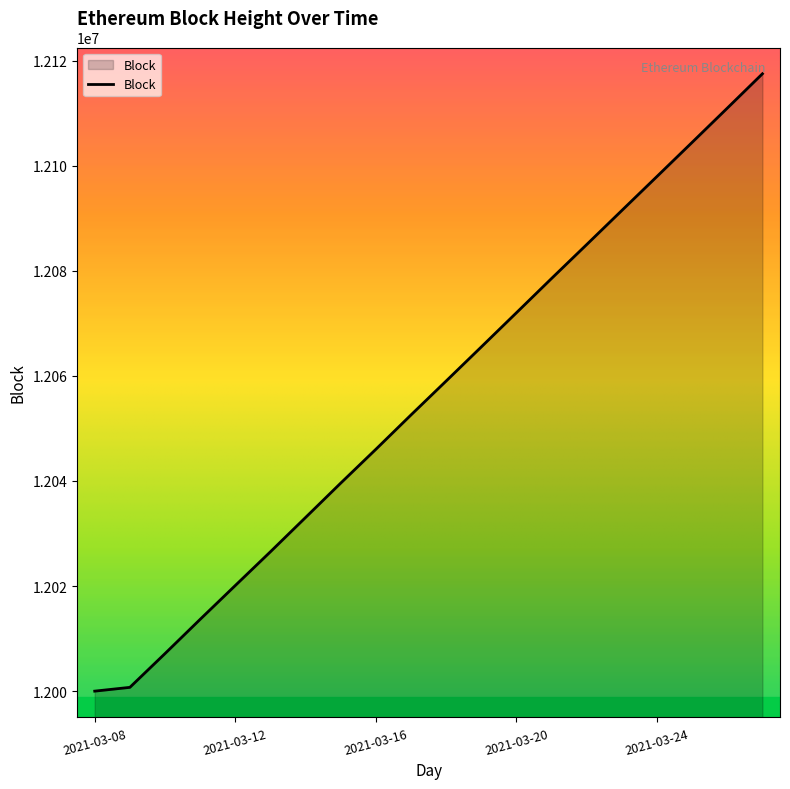

What is the greatest value displayed?

12117509